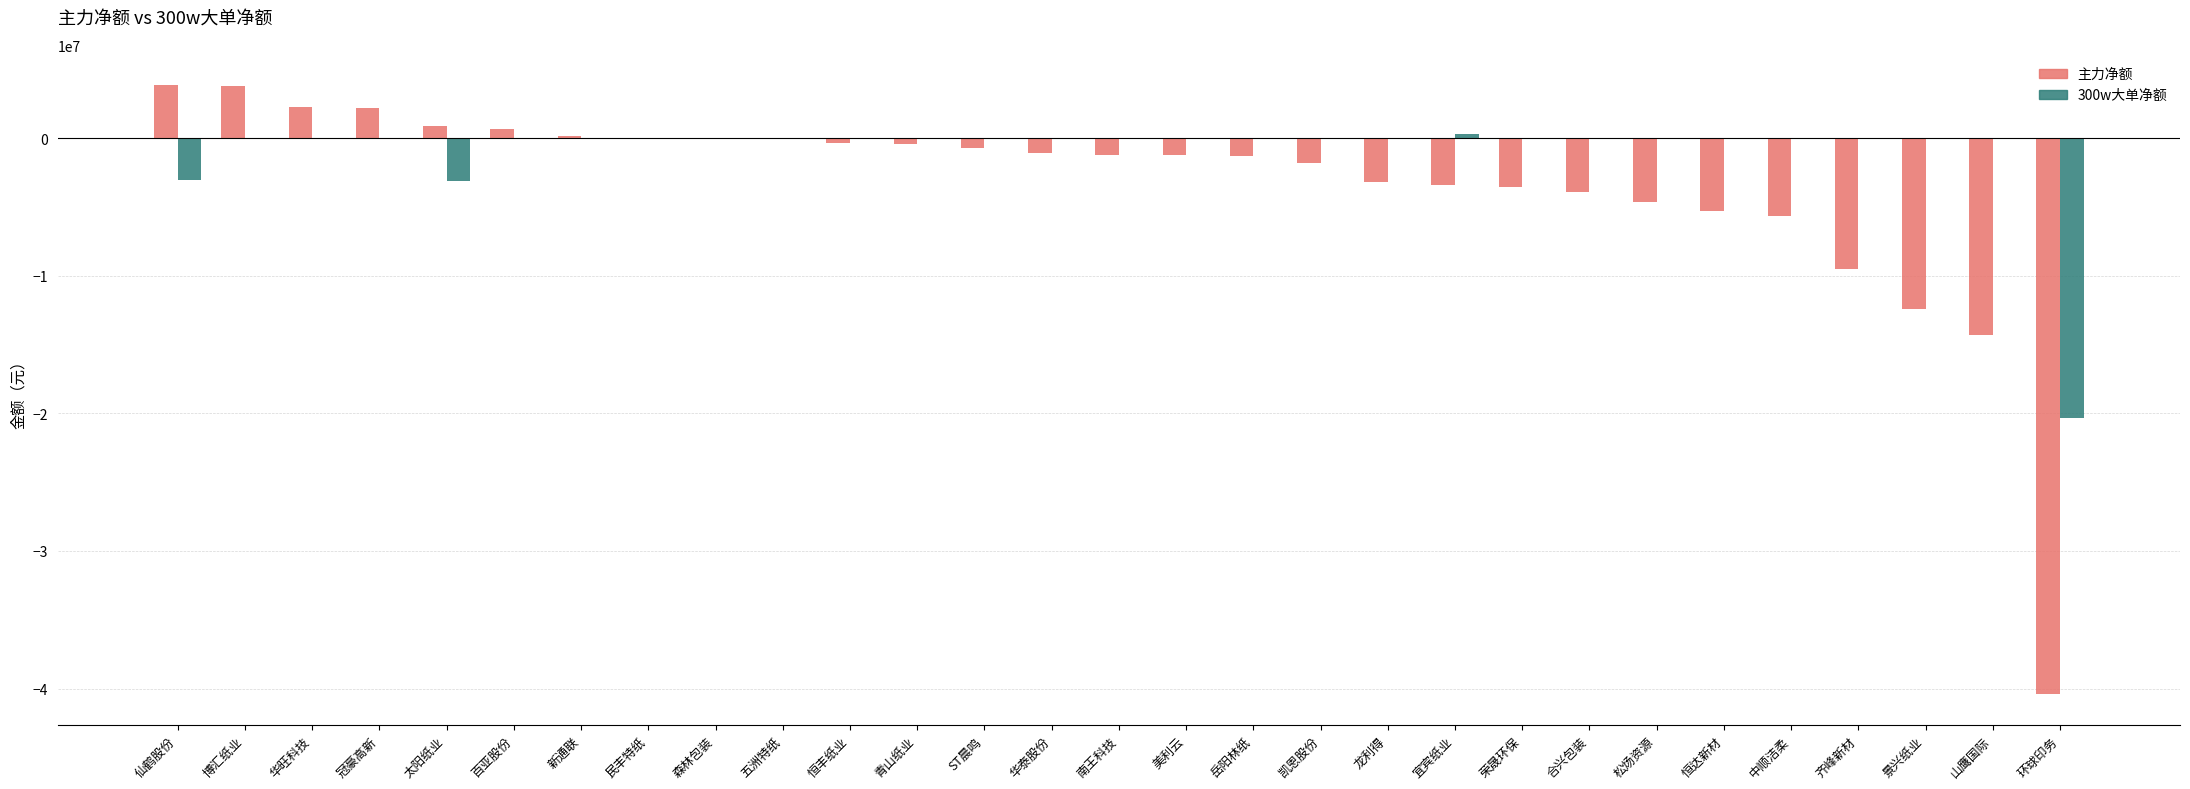

Are the bars grouped side by side (vs. stacked)?

Yes